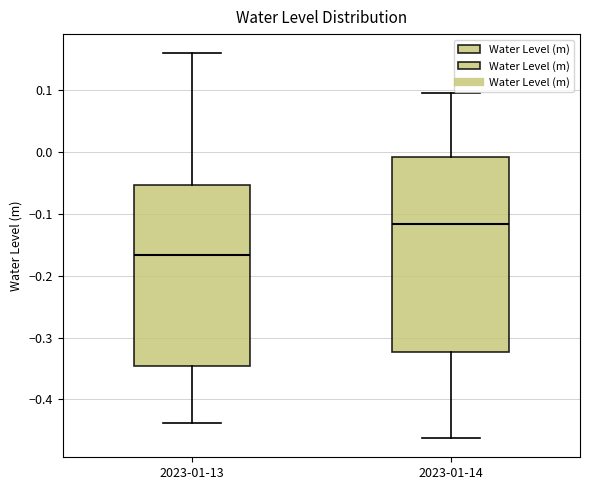

Where does the lower whisker of the box for 2023-01-14 end on the y-axis? The values are not printed on the chart, so give them approximately, as read against the axis.

-0.46